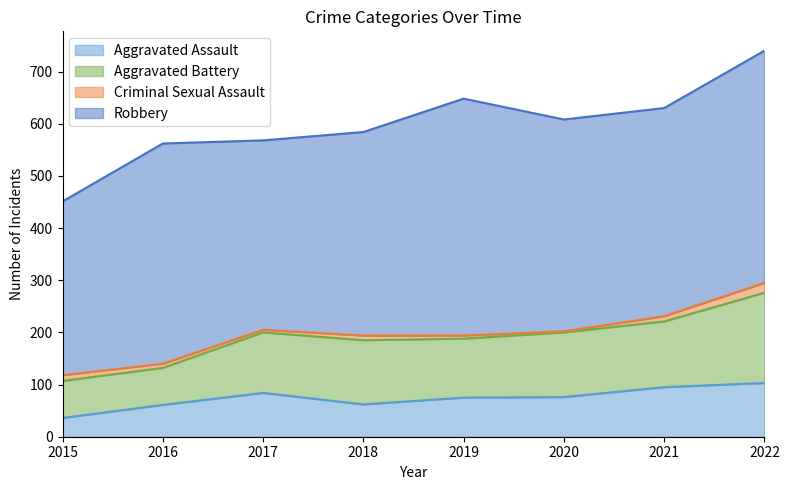

List the series in order of their peak value, lowest first.

Criminal Sexual Assault, Aggravated Assault, Aggravated Battery, Robbery